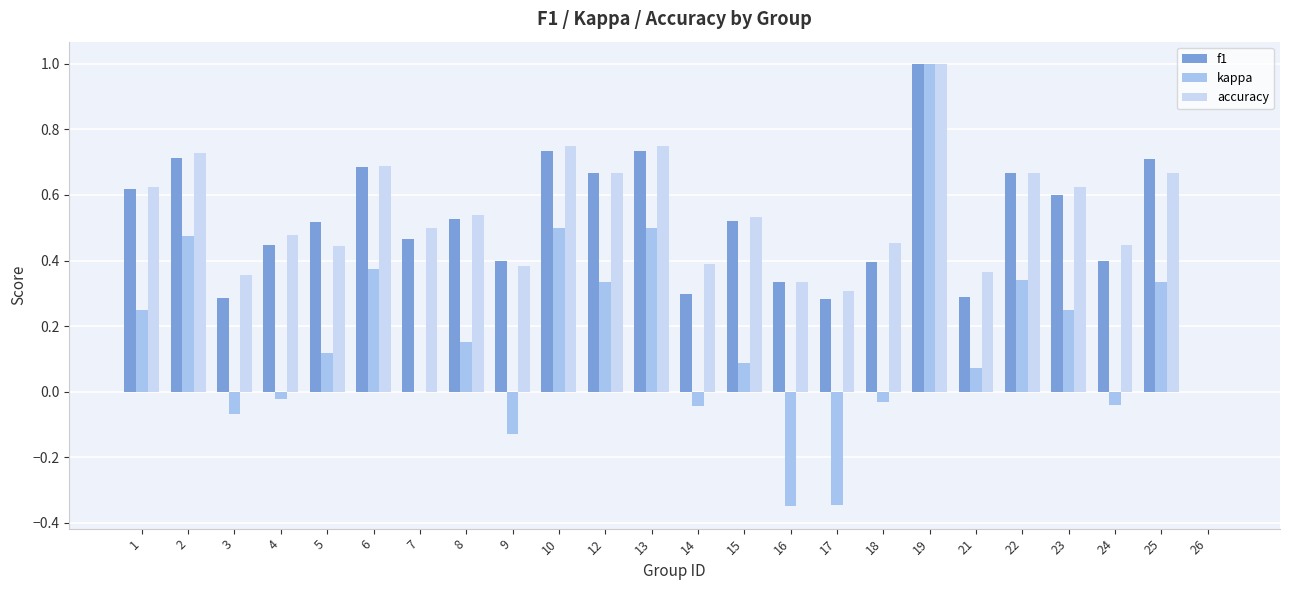

What is the sum of all f1 values?

12.3